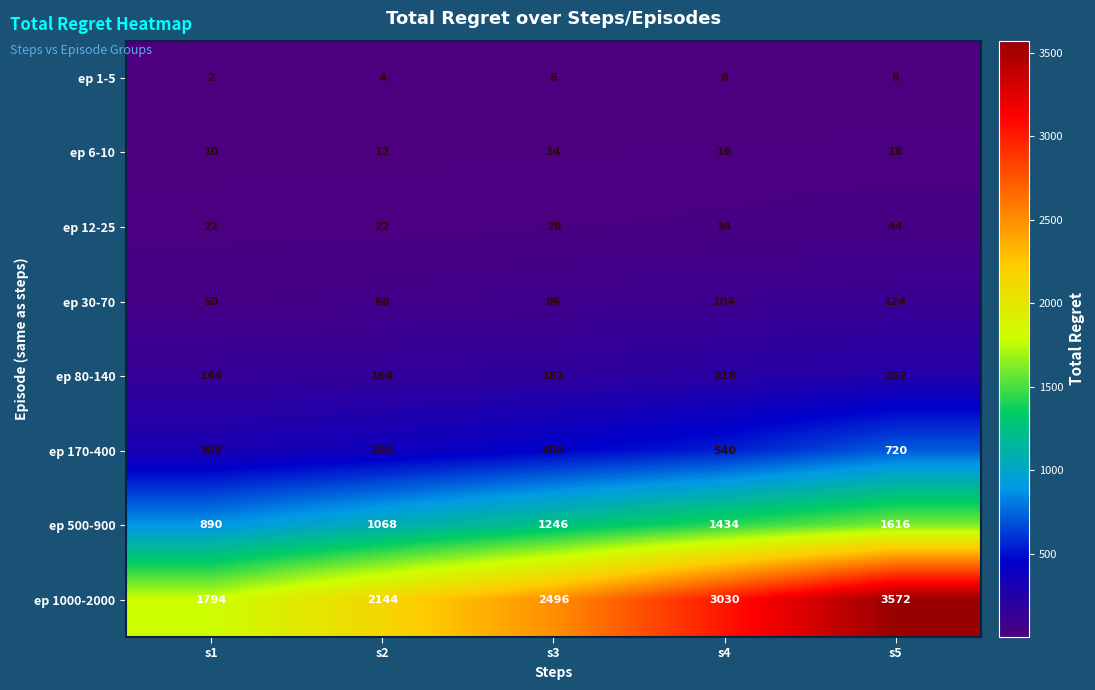

The ep 170-400 series shows 168 at s2. True or false?

False